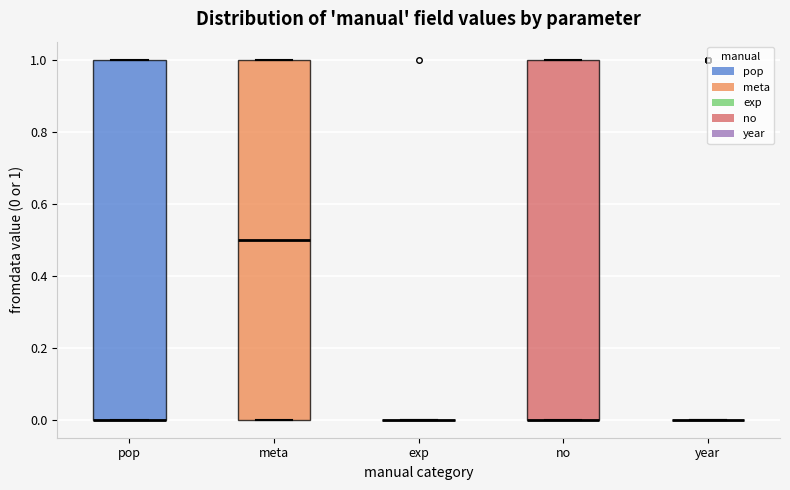

Reading left to right, read every box against the y-axis: the position of its median line, the range the box covers, and the ends of its whiskers. The values are not printed on the chart, so give them approximately, as read against the axis.

pop: median 0.0 (drawn on the box's lower edge), box 0.0 to 1.0, whiskers 0.0 to 1.0
meta: median 0.5, box 0.0 to 1.0, whiskers 0.0 to 1.0
exp: box collapsed to a line at 0.0, whiskers 0.0 to 0.0
no: median 0.0 (drawn on the box's lower edge), box 0.0 to 1.0, whiskers 0.0 to 1.0
year: box collapsed to a line at 0.0, whiskers 0.0 to 0.0